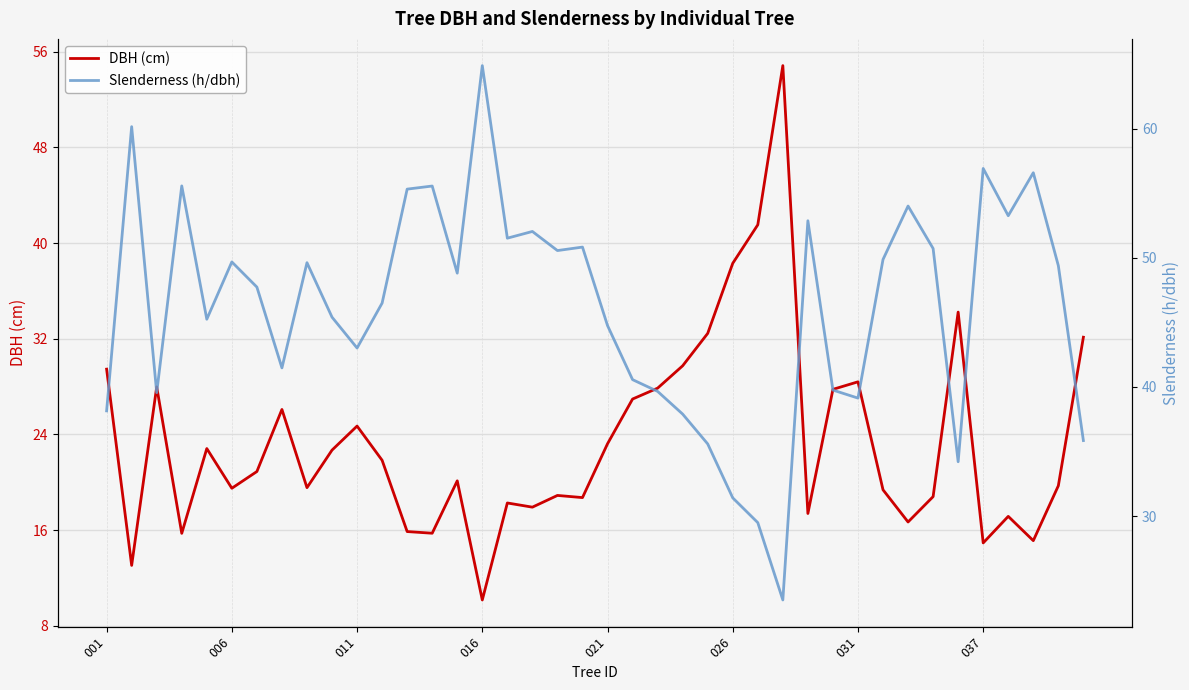

How many series are shown in this chart?

2